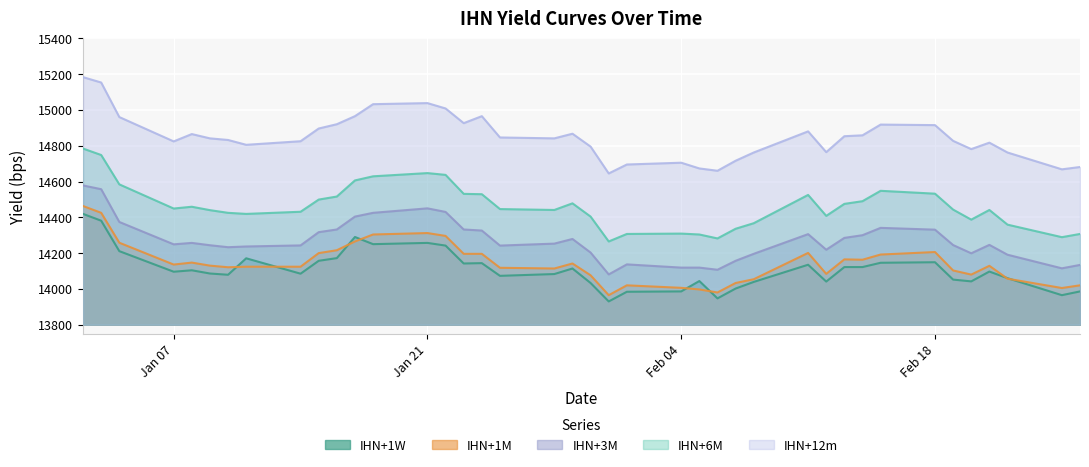

What is the sum of the IHN+3M values at 2019-01-11 and 2019-02-14?

28537